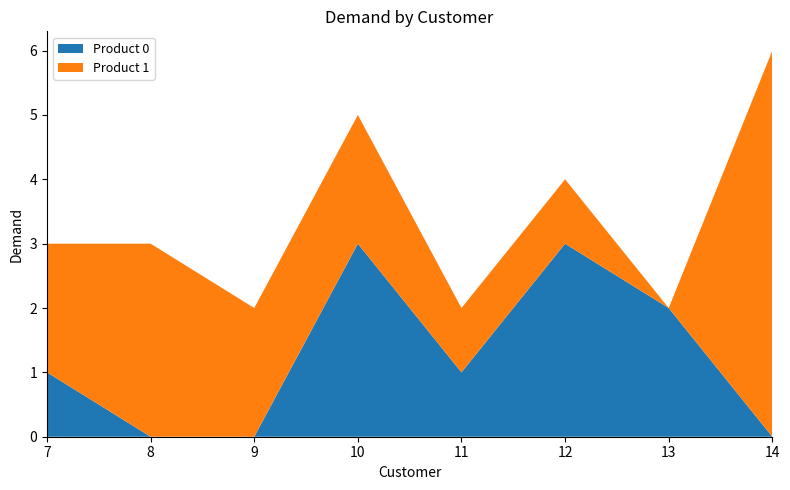

Reading right to left, extract all data points from this chart.

Product 0: 14=0	13=2	12=3	11=1	10=3	9=0	8=0	7=1
Product 1: 14=6	13=0	12=1	11=1	10=2	9=2	8=3	7=2